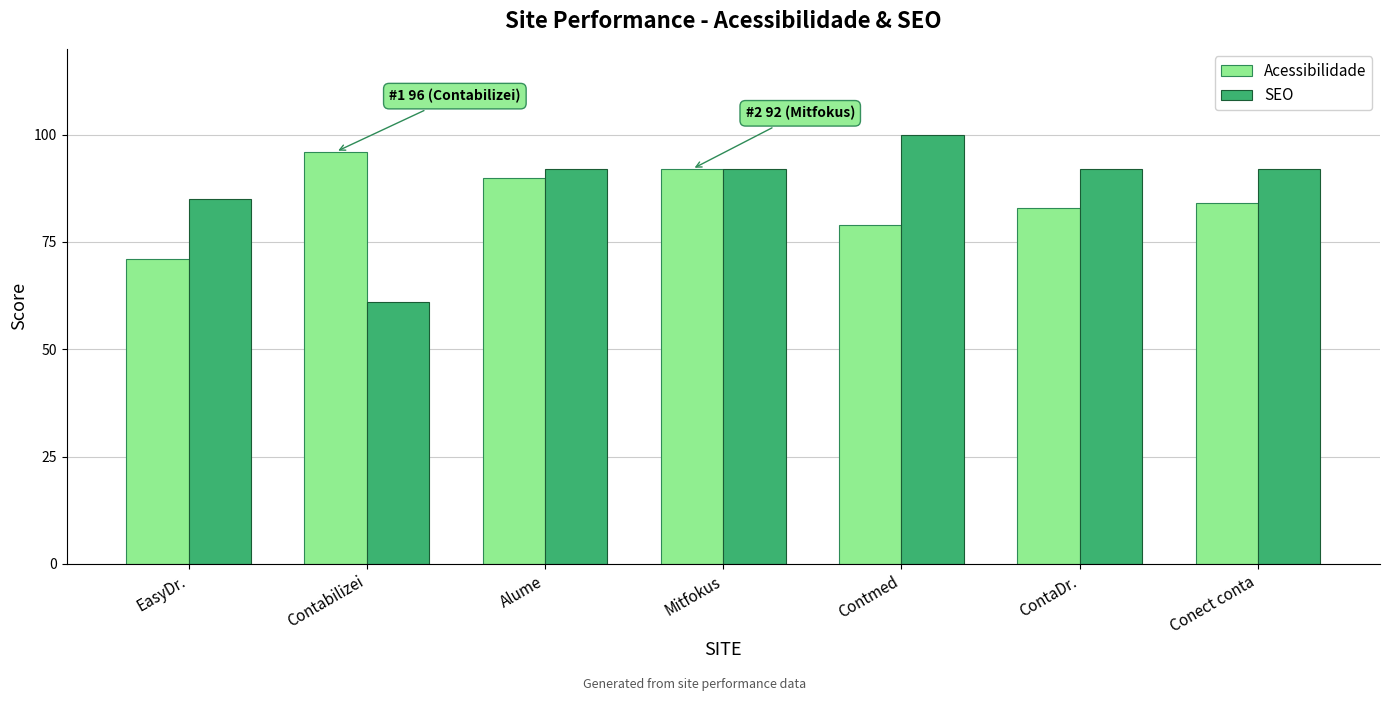

Does the chart contain any negative values?

No